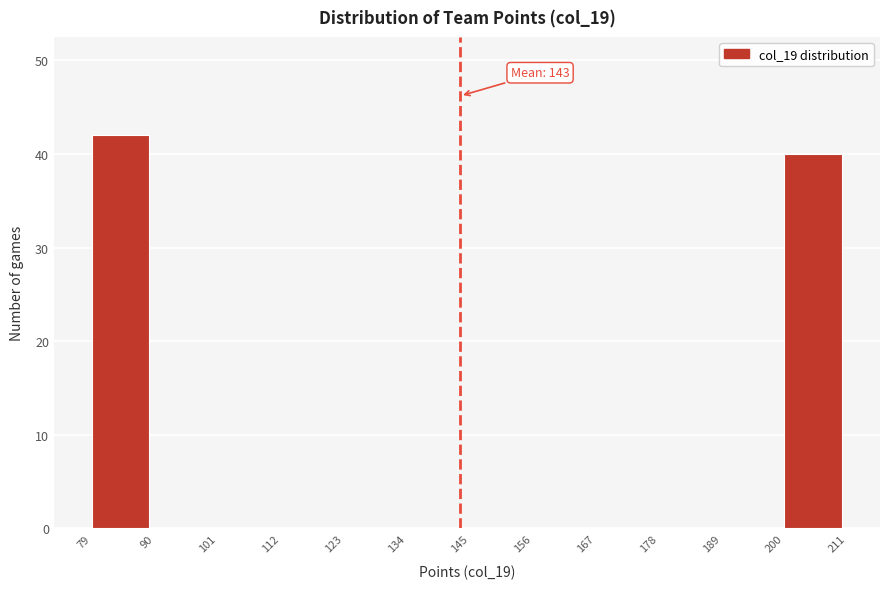

Which range on the x-axis has the tallest bar?

79 to 90